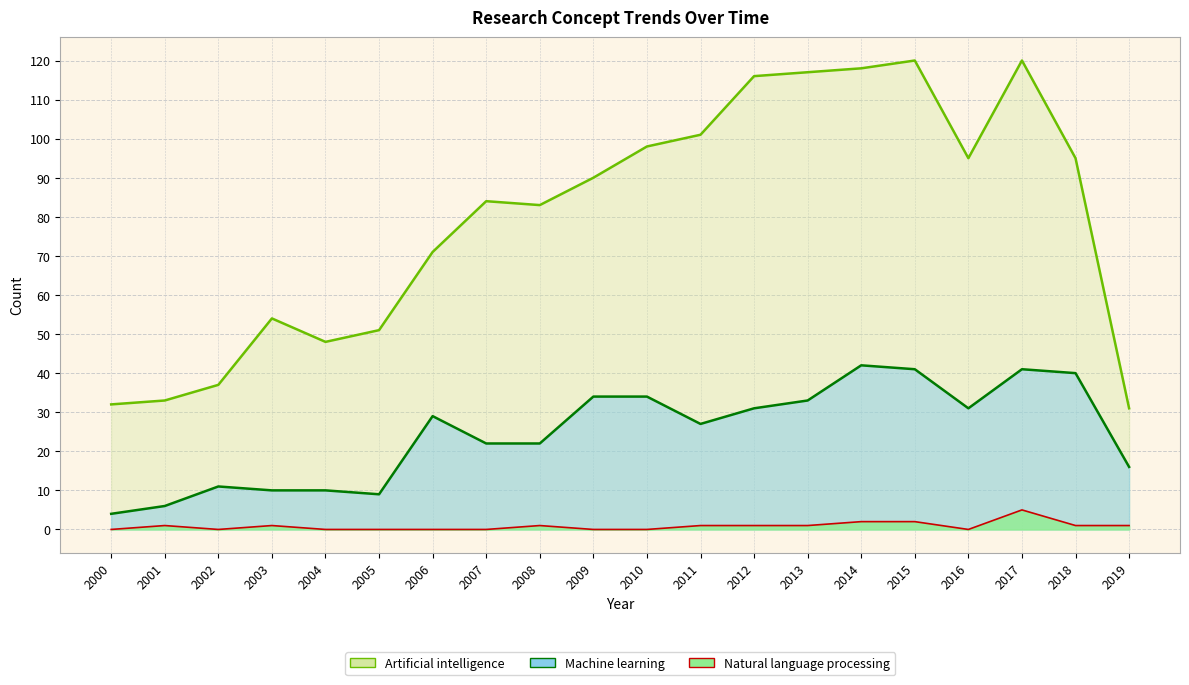

How many series are shown in this chart?

3